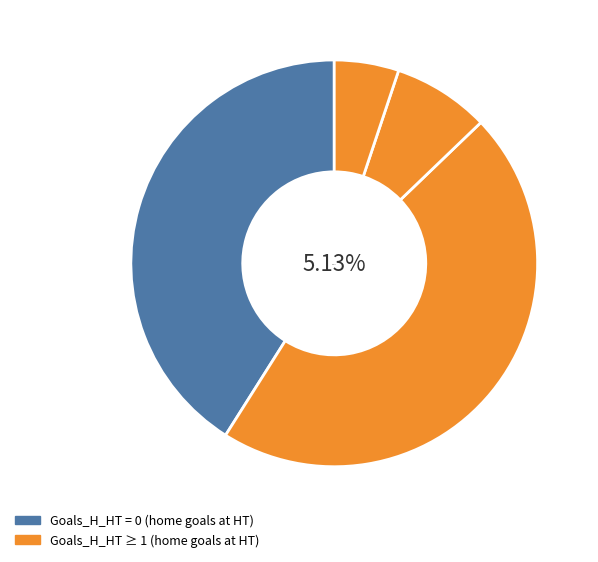

Rank the categories by value from lowest to highest.

Goals_H_HT=3, Goals_H_HT=2, Goals_H_HT=1, Goals_H_HT=0